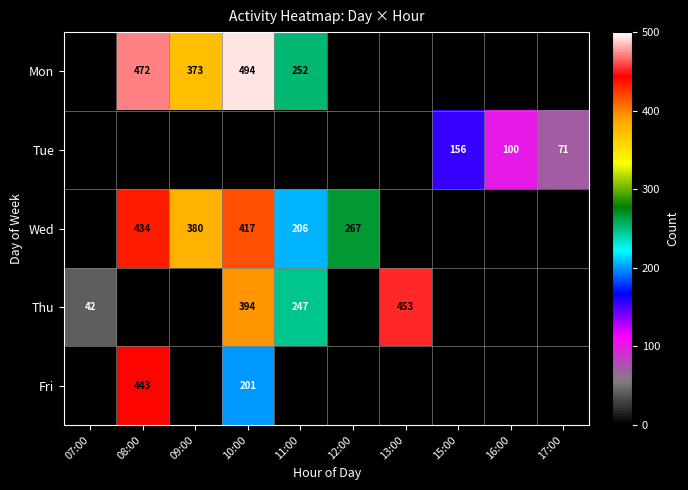

The value of Fri at 10:00 is 201. True or false?

True